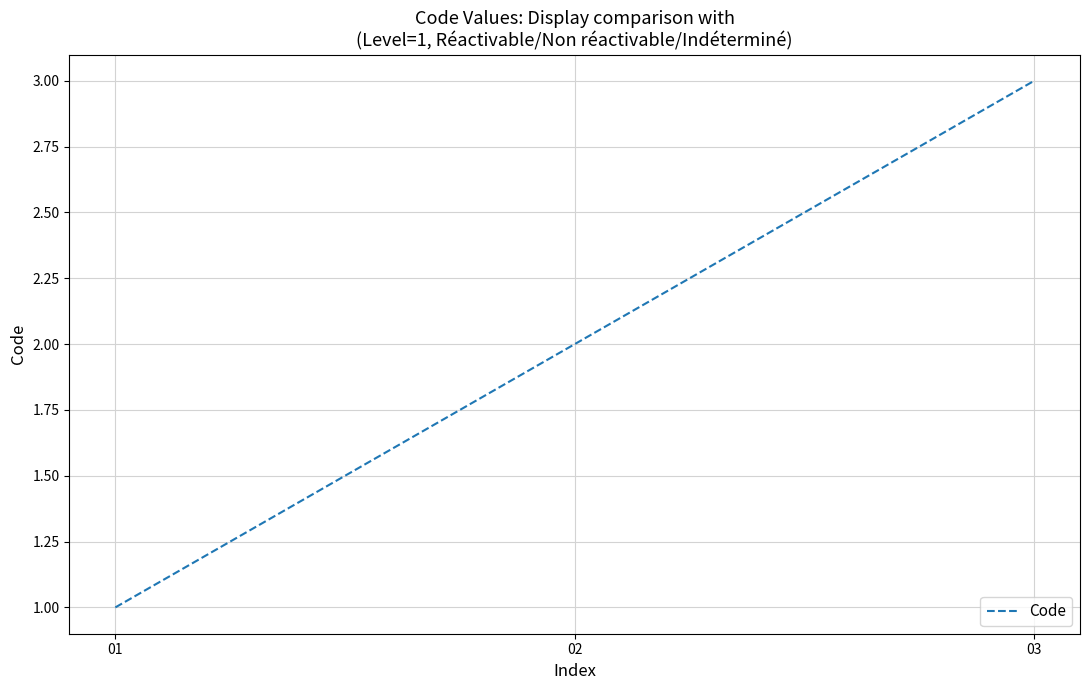

What is the greatest value displayed?

3